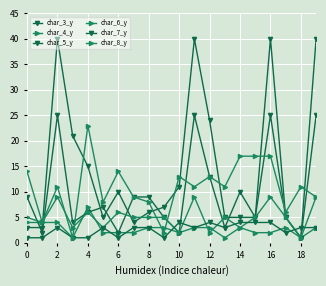

Is this an area chart (filled region under the line)?

No